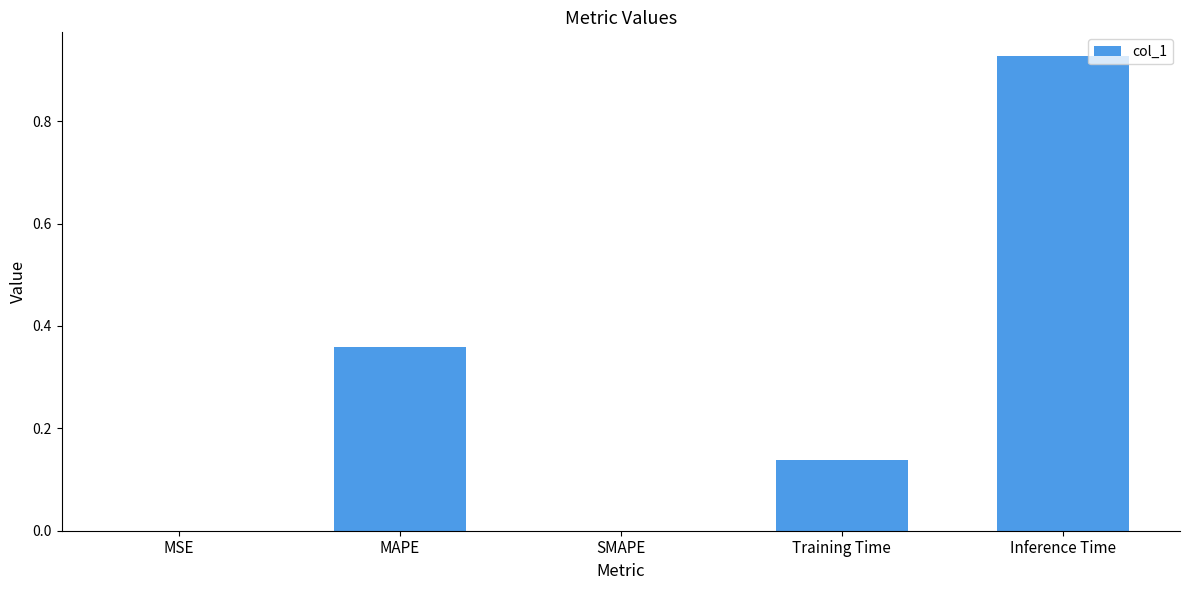

Which has a higher value, MAPE or Inference Time?

Inference Time